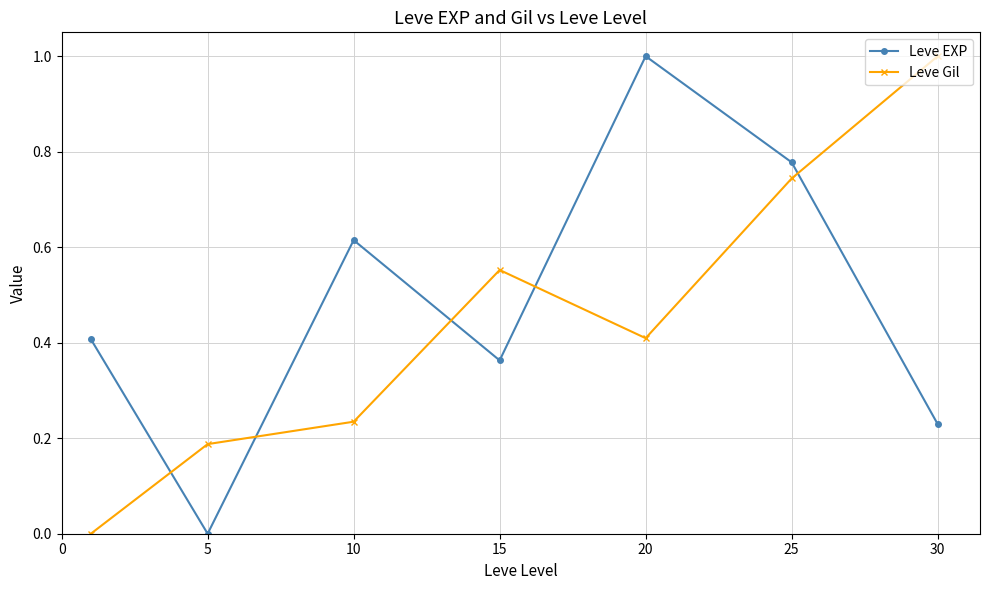

What is the value of the Leve EXP point at the 5th from the left?

1.0